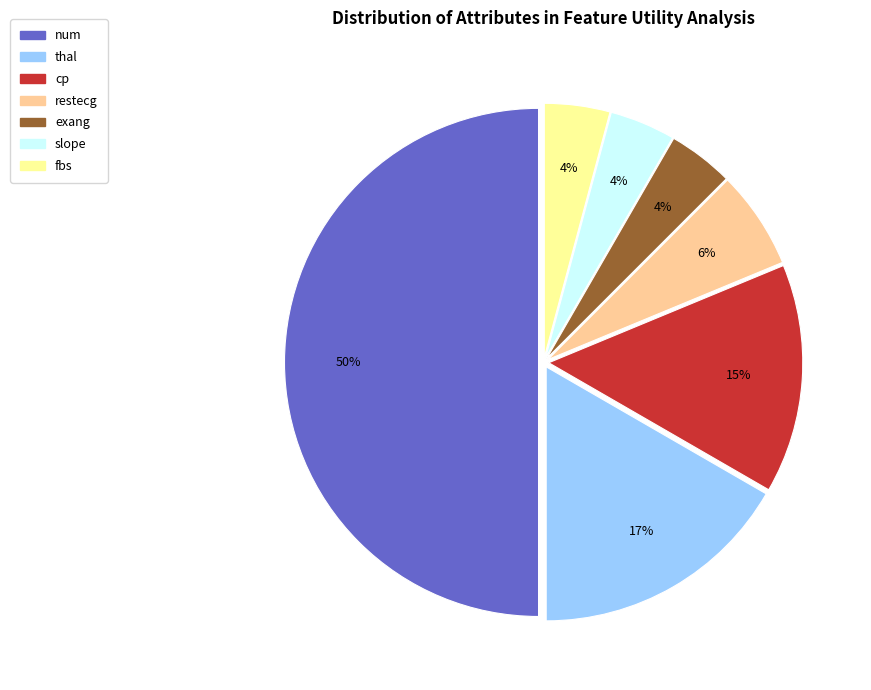

Which category has the biggest portion of the pie?

num